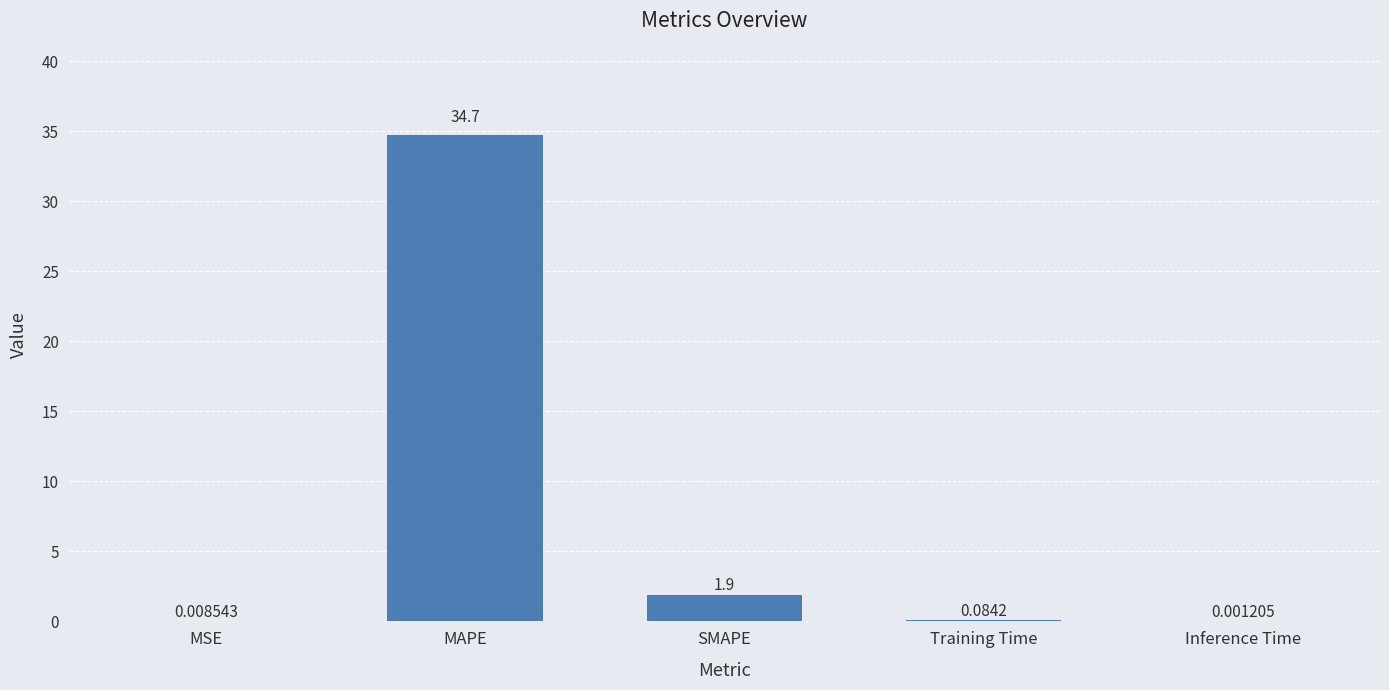

What is the sum of the values at Training Time and SMAPE?

2.0